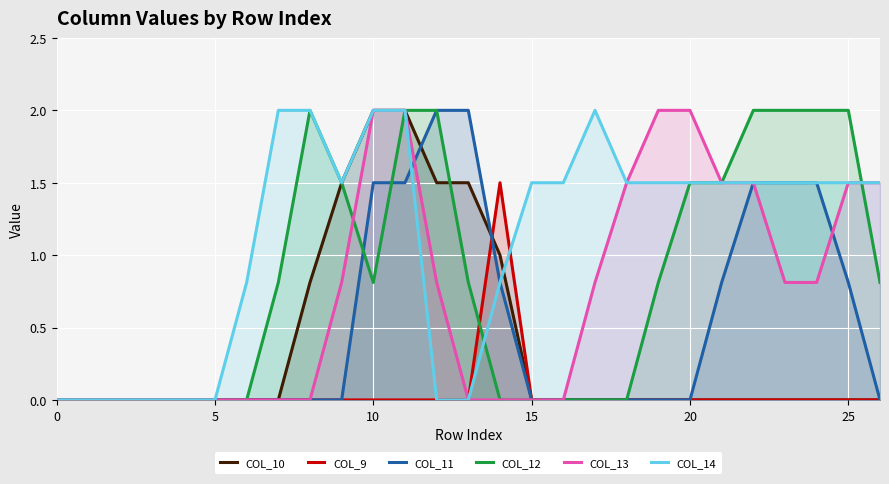

What is the sum of the COL_12 values at 19 and 24?

2.8